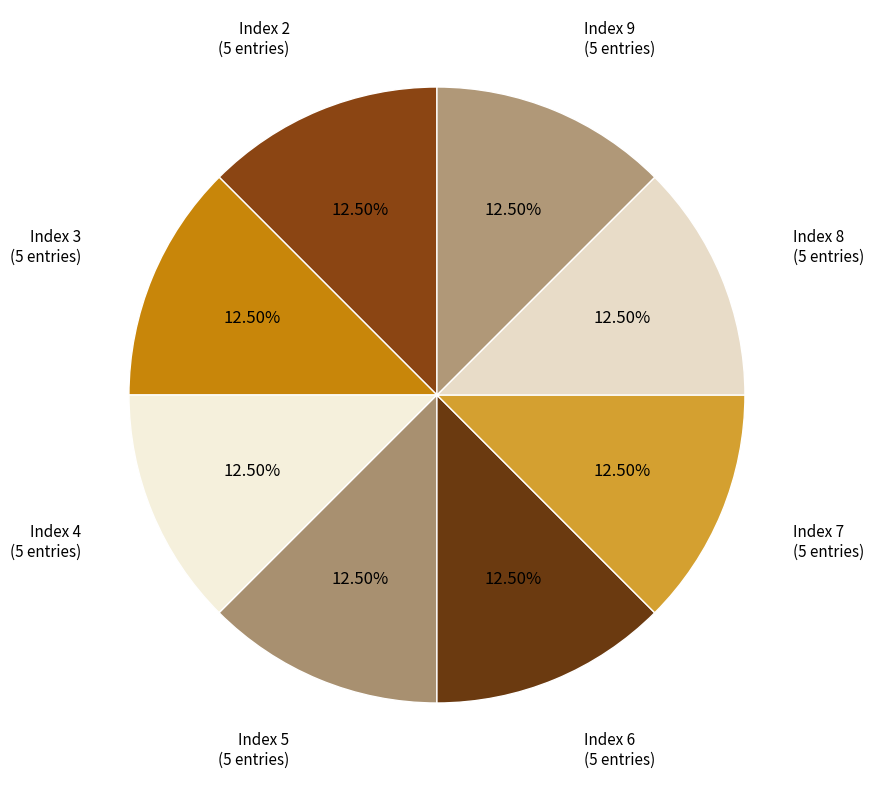

Do Index 6 and Index 7 together represent more than half of the pie?

No